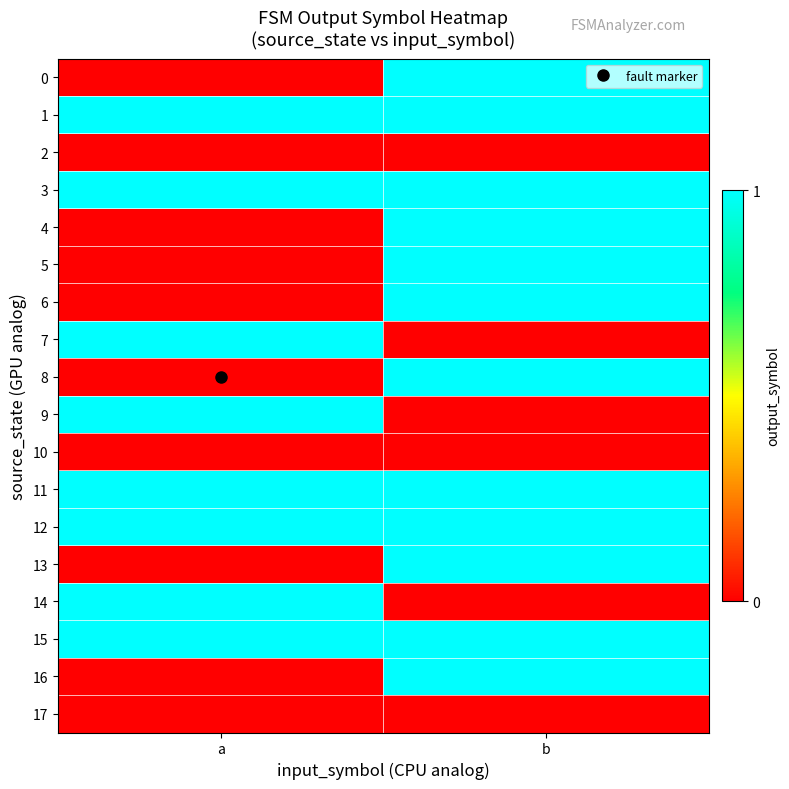

What is the spread (max minus min) of values at b?

1